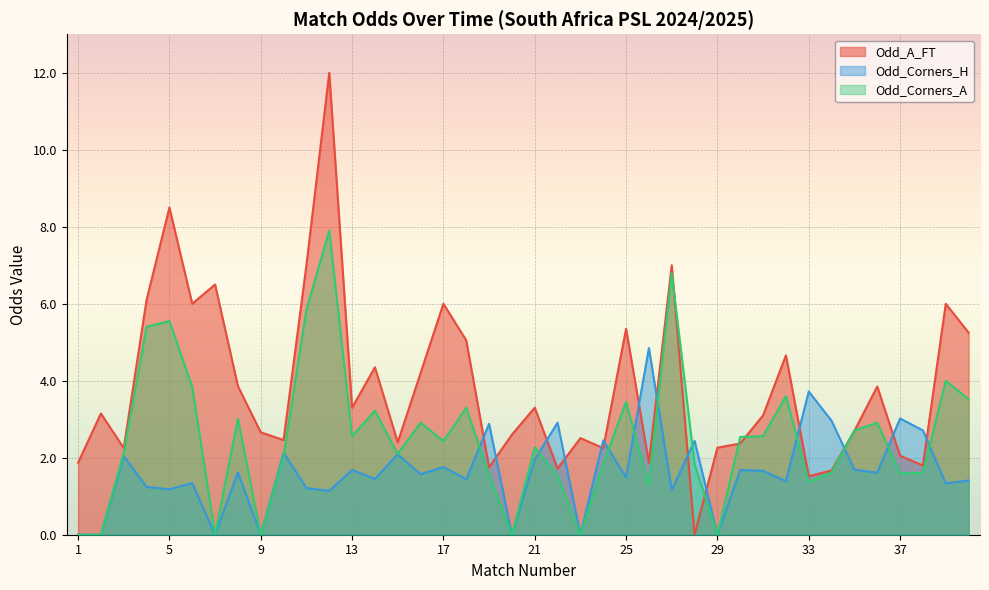

What is the value of the Odd_Corners_A point at the 33rd from the left?

1.4